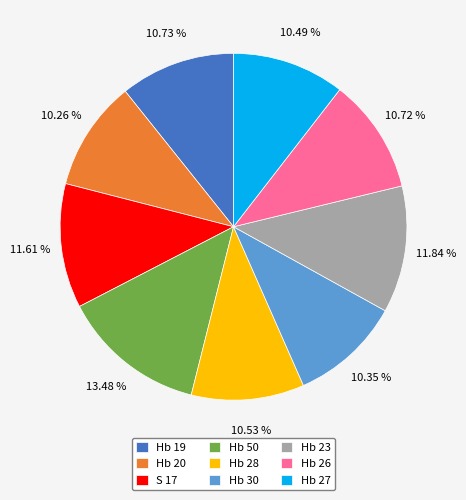

Which has a higher value, Hb 23 or Hb 26?

Hb 23